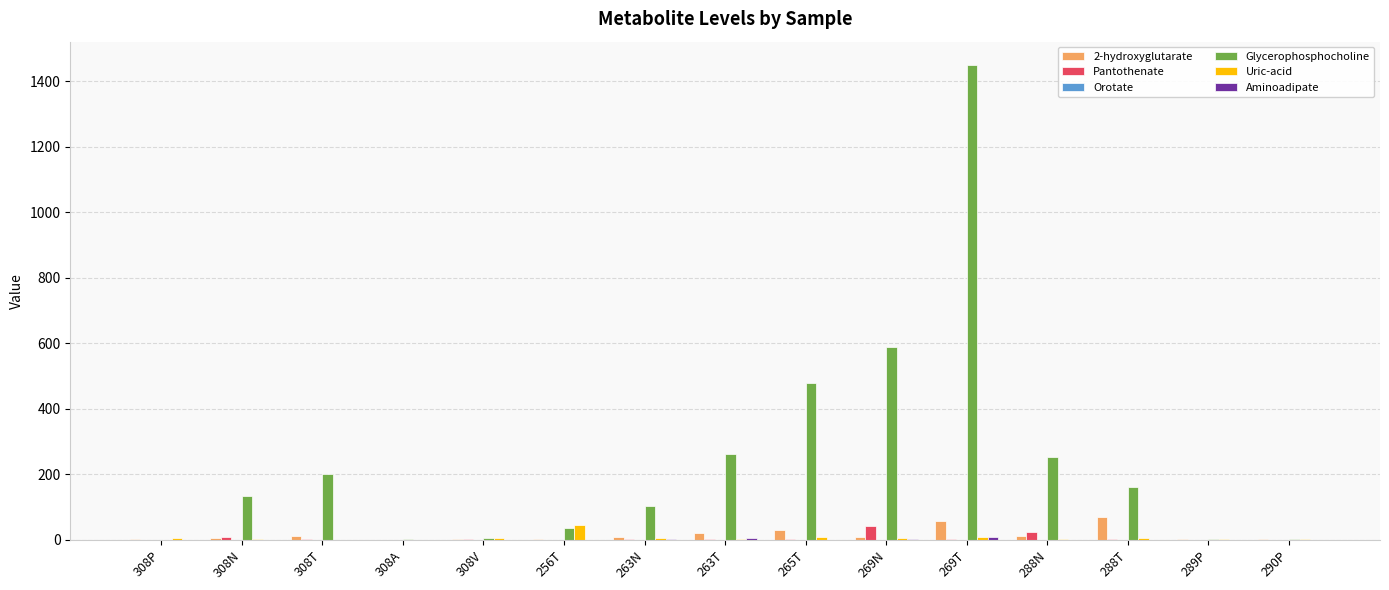

Which category has the highest value in the Glycerophosphocholine series?

269T